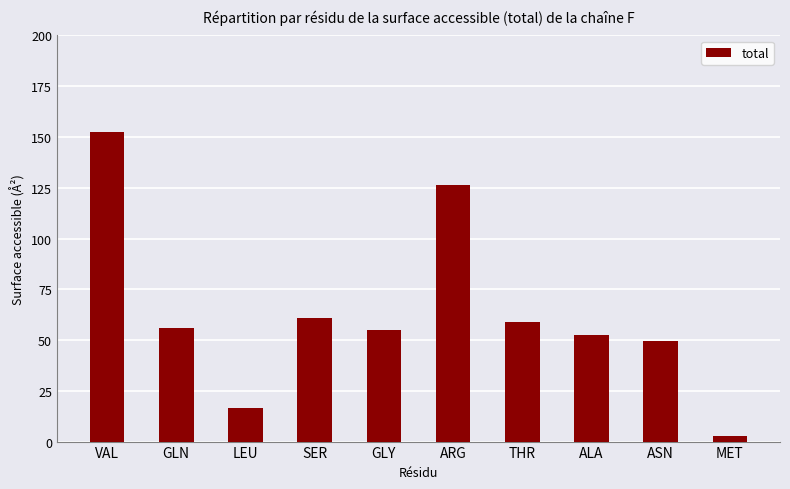

At which label is the value closest to 77?

SER